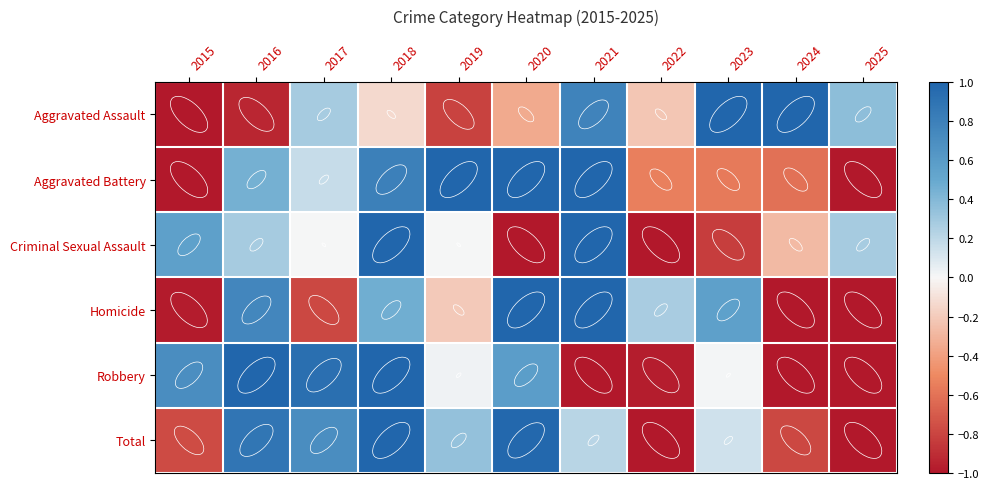

Which has a higher value, 2024 or 2020?

2024